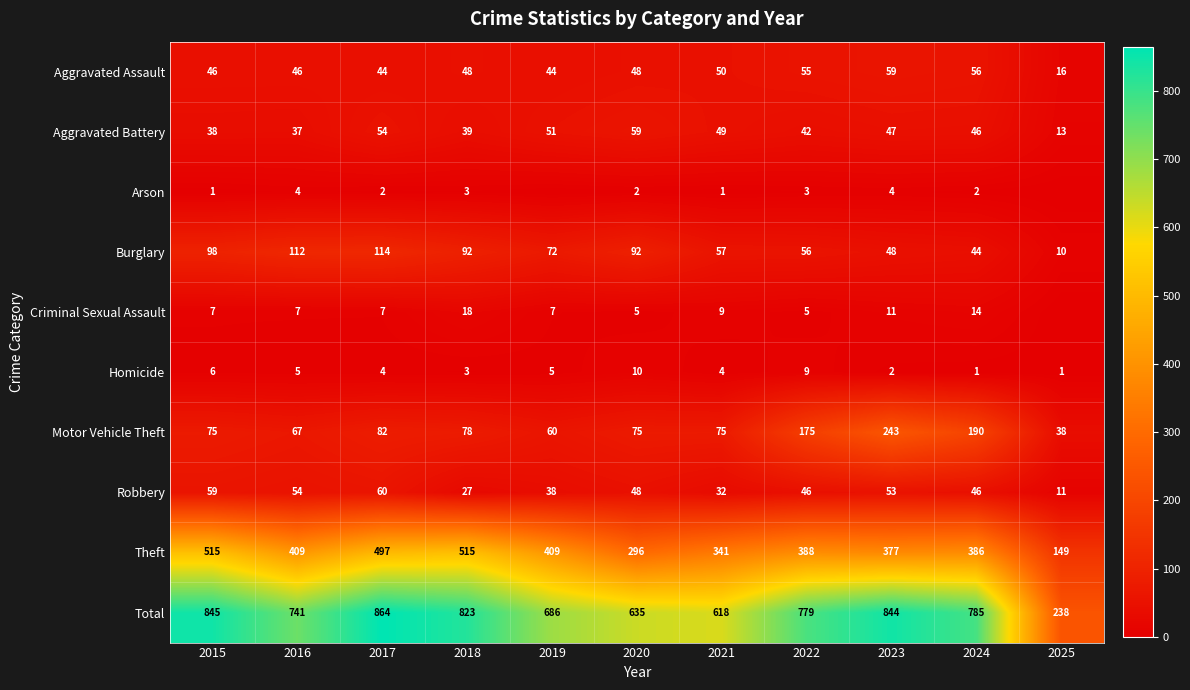

What is the difference between the Homicide values at 2016 and 2023?

3